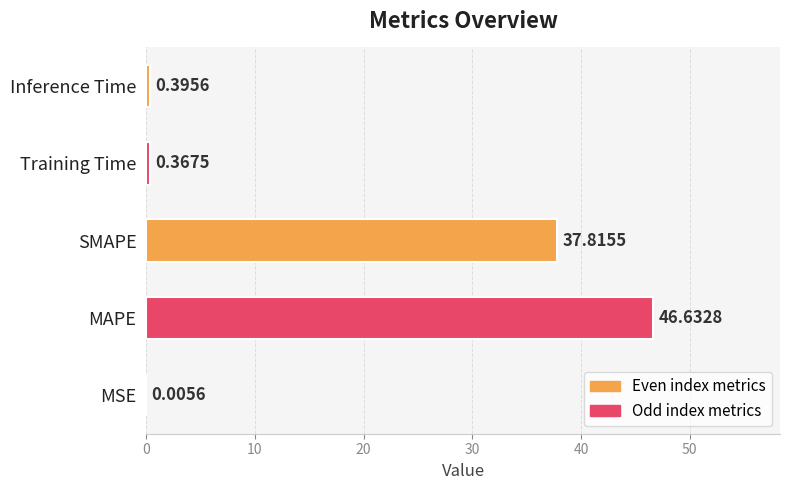

What is the change in value from MSE to MAPE?

+46.6